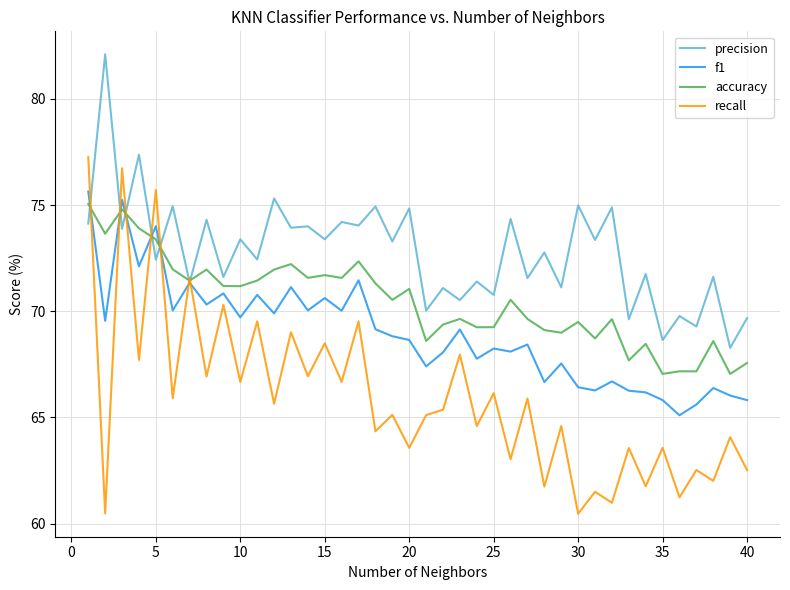

List the series in order of their overall mean, lowest first.

recall, f1, accuracy, precision